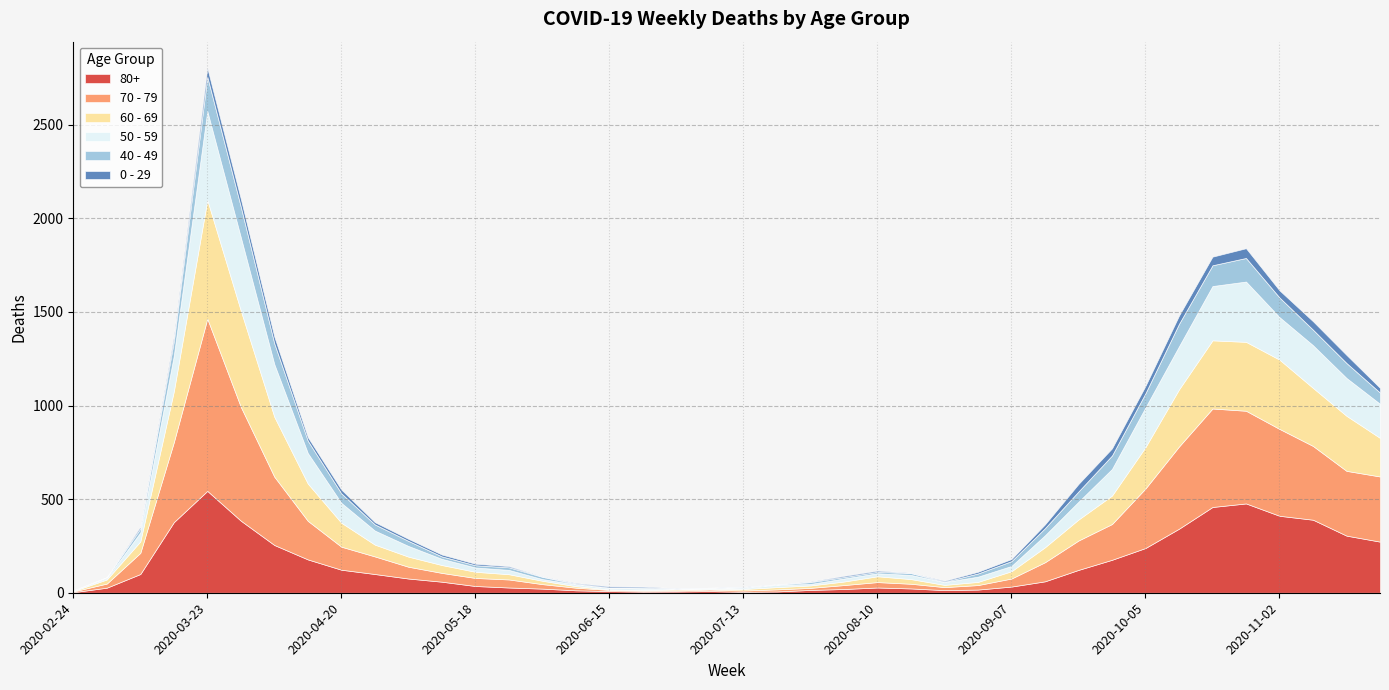

Which category has the highest value across all series?

2020-03-23